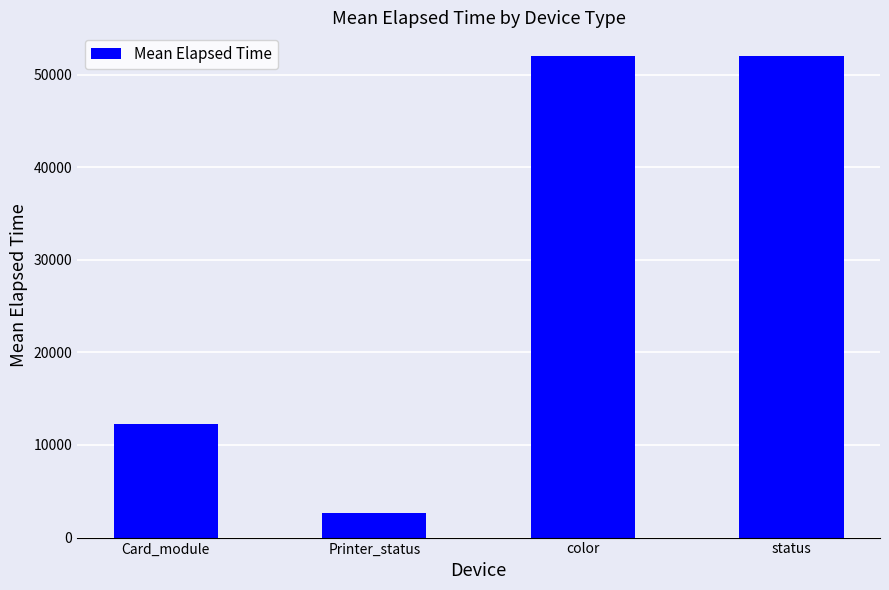

What is the ratio of the value at Card_module to the value at status?

0.2